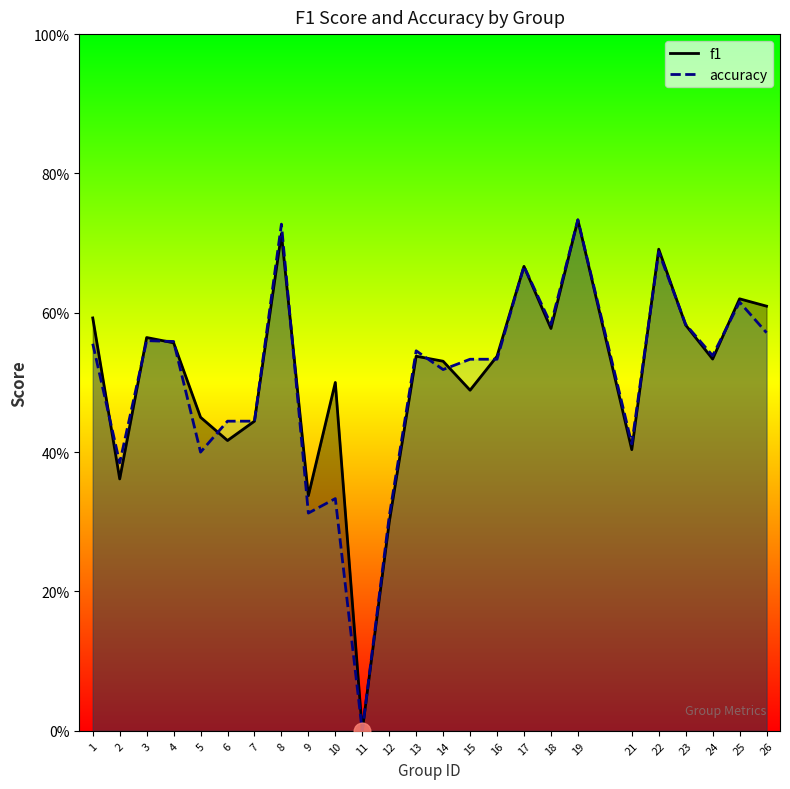

At how many categories does at least one series exceed 0?

24